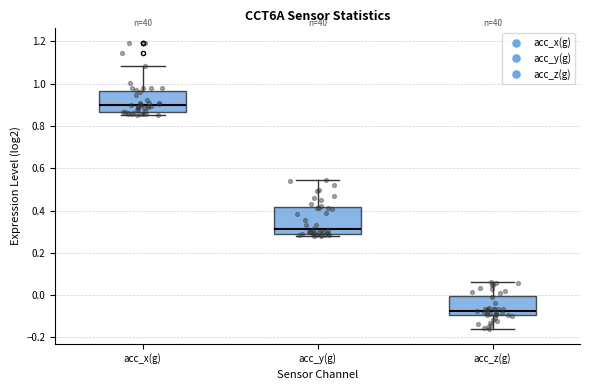

Comparing the boxes themselves (not the whiskers), which one is the tallest?

acc_y(g)